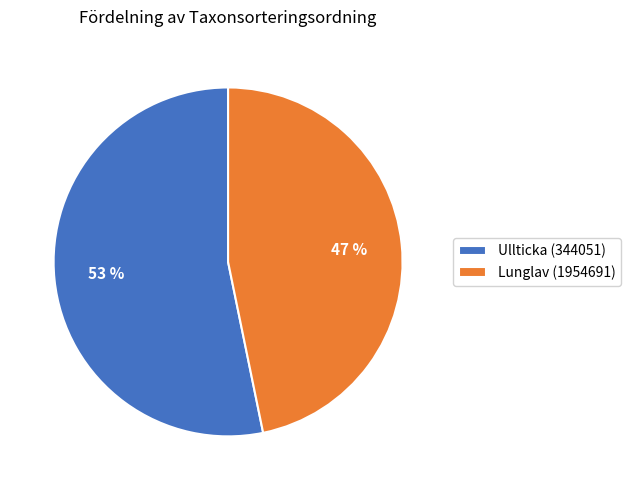

To the nearest percent, what is the difference between the Ullticka (344051) and Lunglav (1954691) slice percentages?

6%